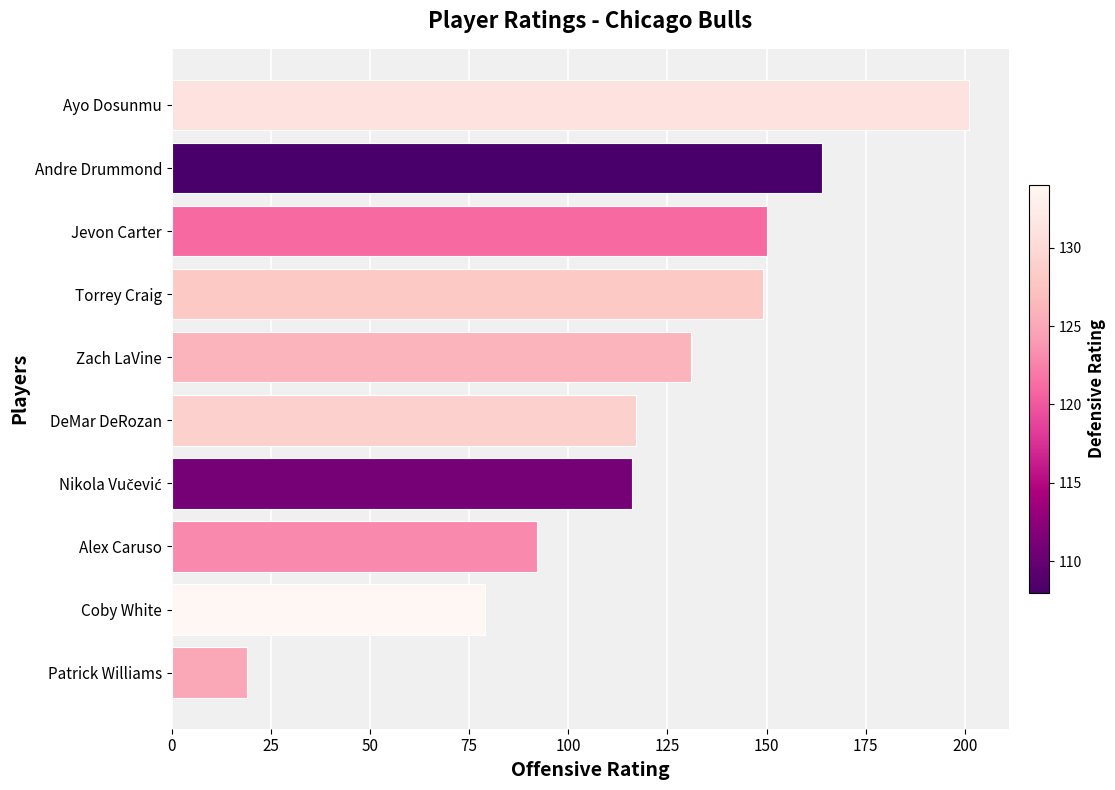

Which has a higher value, Alex Caruso or Andre Drummond?

Andre Drummond